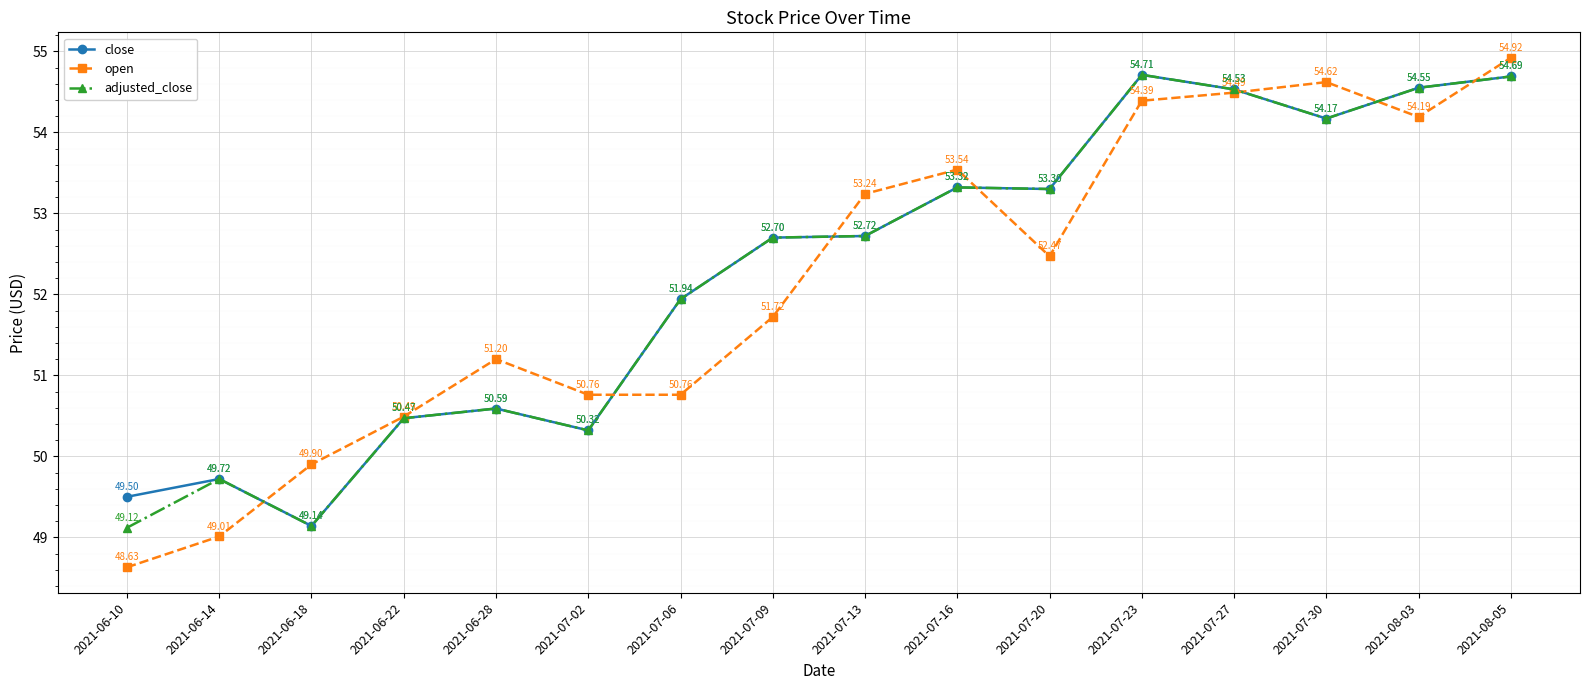

What is the highest value of the adjusted_close series?

54.7